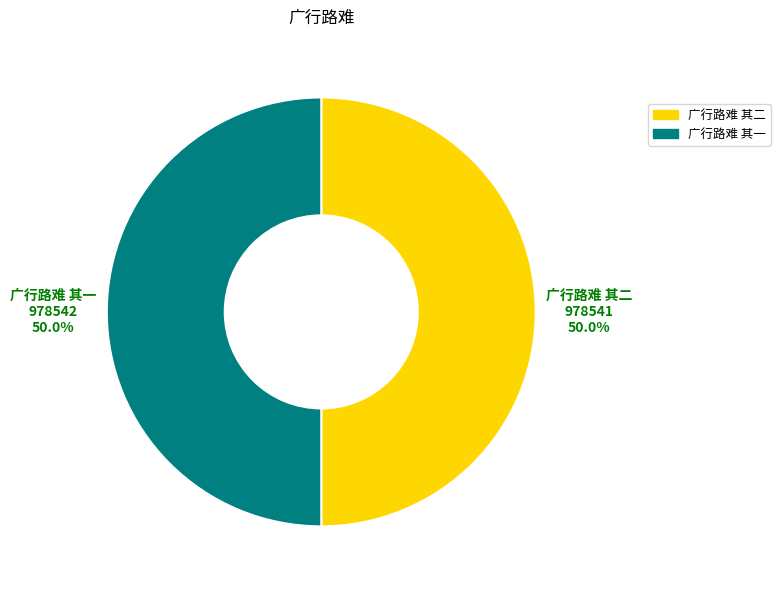

Count the number of slices in the pie.

2